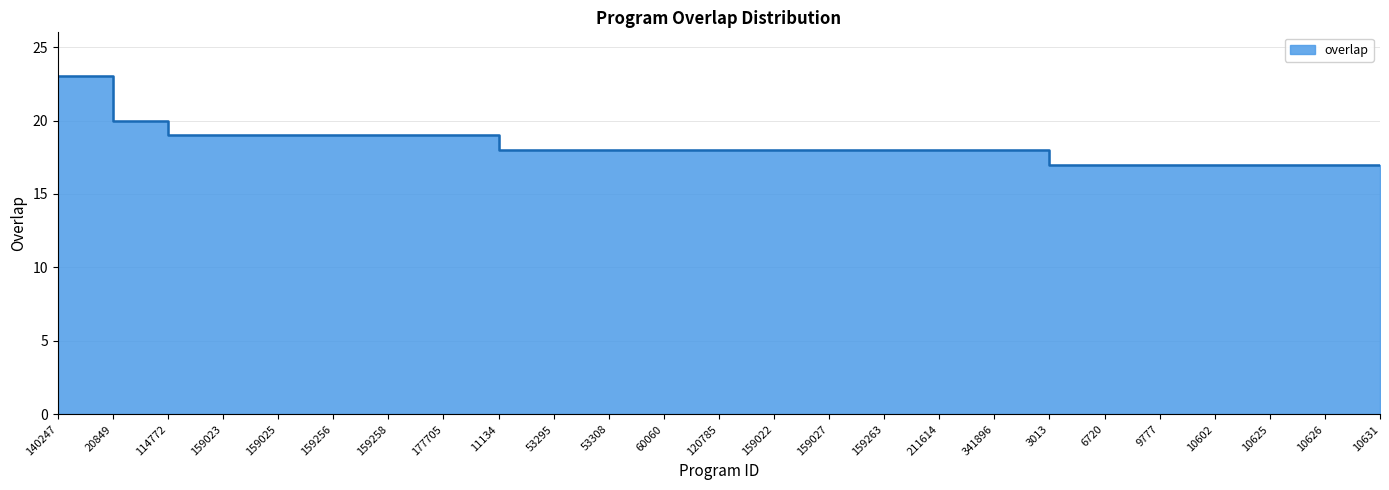

Does the chart display data point markers on the line(s)?

No